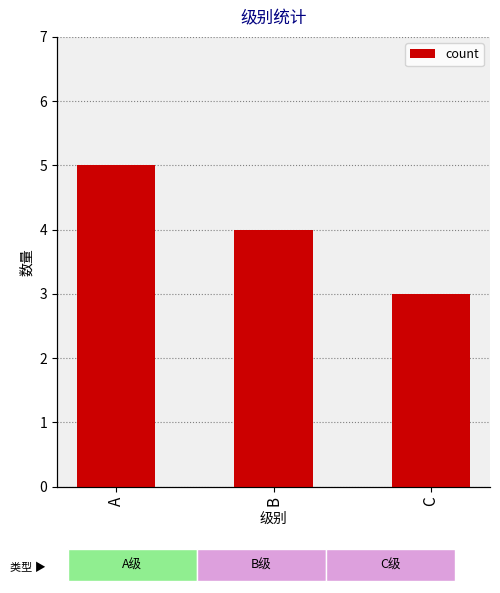

Reading left to right, transcribe all the data shown in this chart.

5	4	3